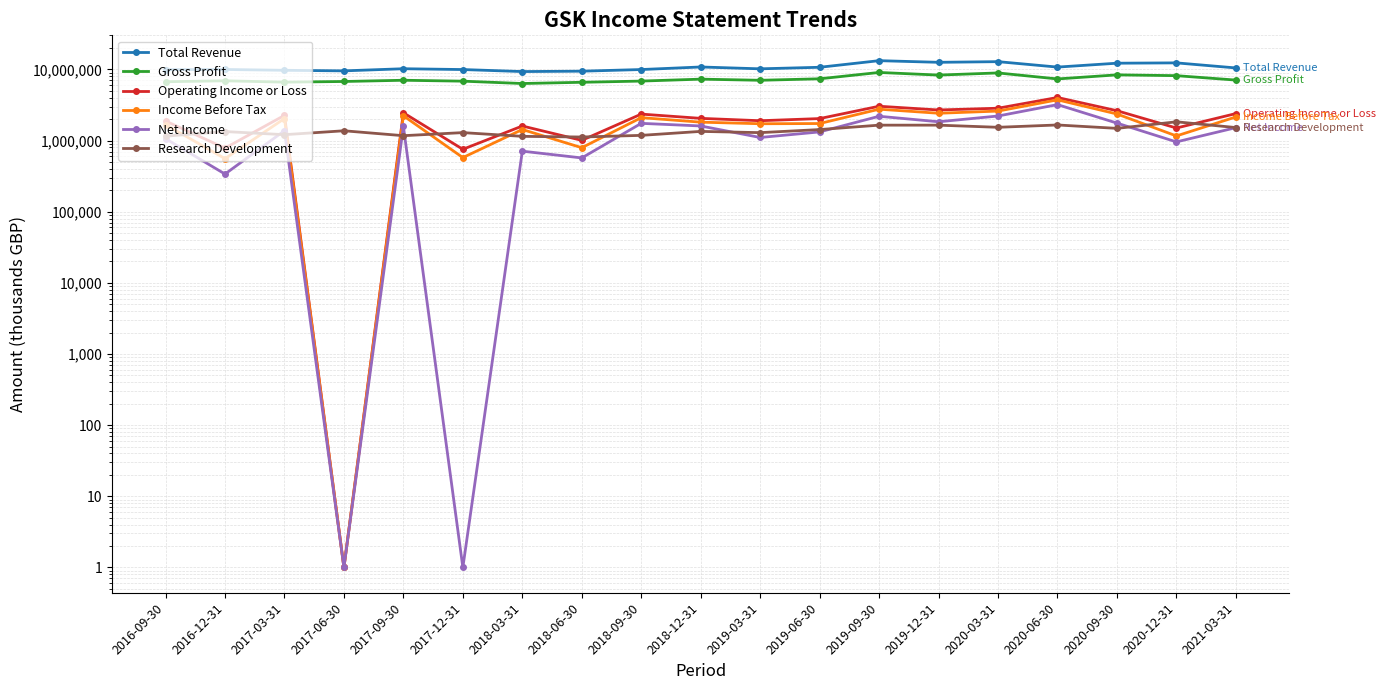

The value of Operating Income or Loss at 2021-03-31 is 2395800. True or false?

True